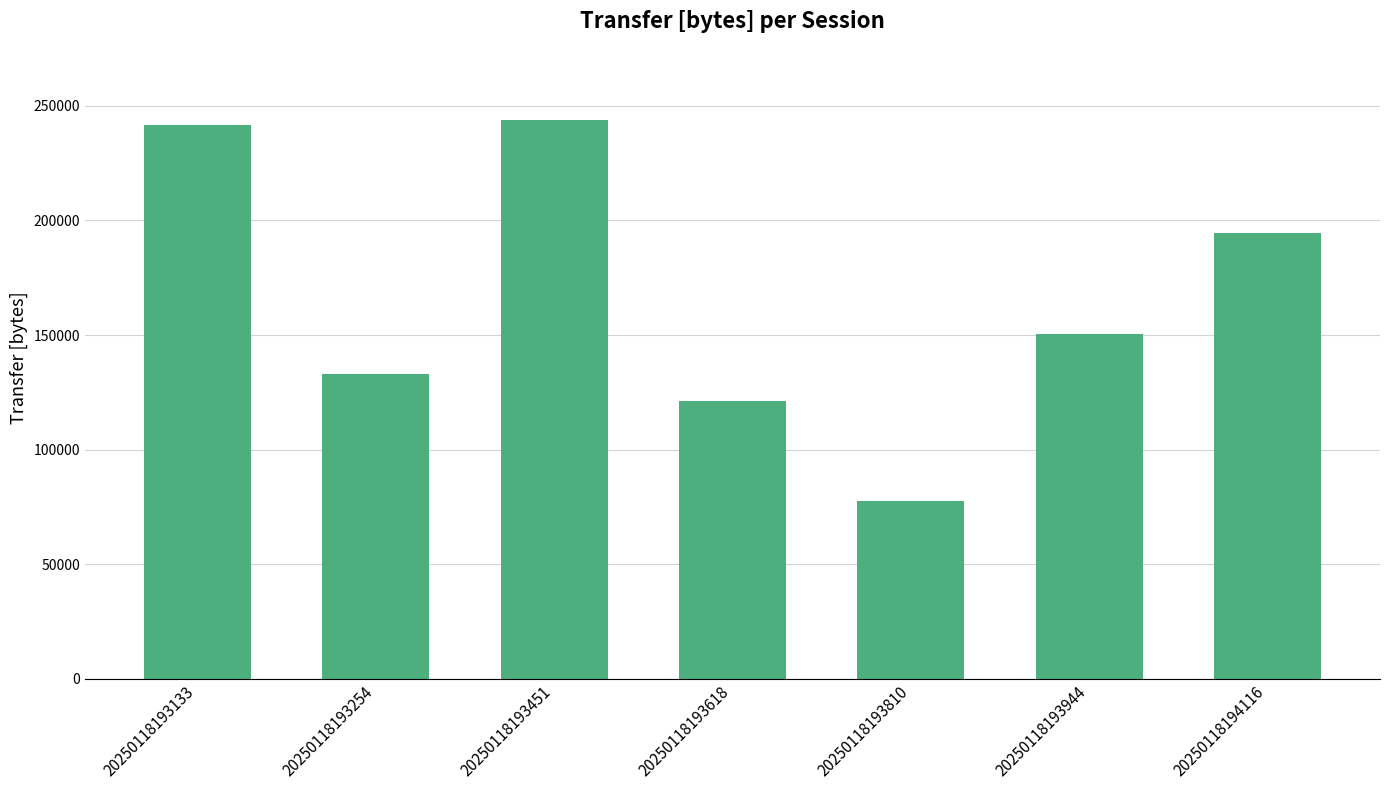

Does the chart contain any negative values?

No